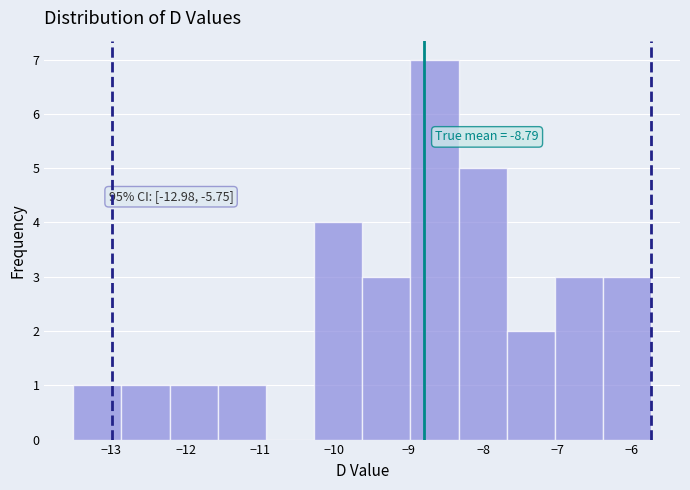

Which range on the x-axis has the tallest bar?

-9.0 to -8.3